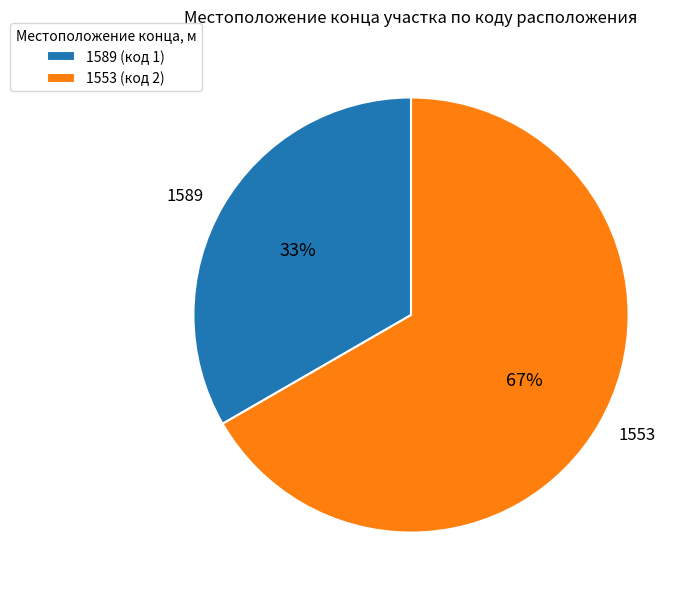

Do 1589 and 1553 together represent more than half of the pie?

Yes